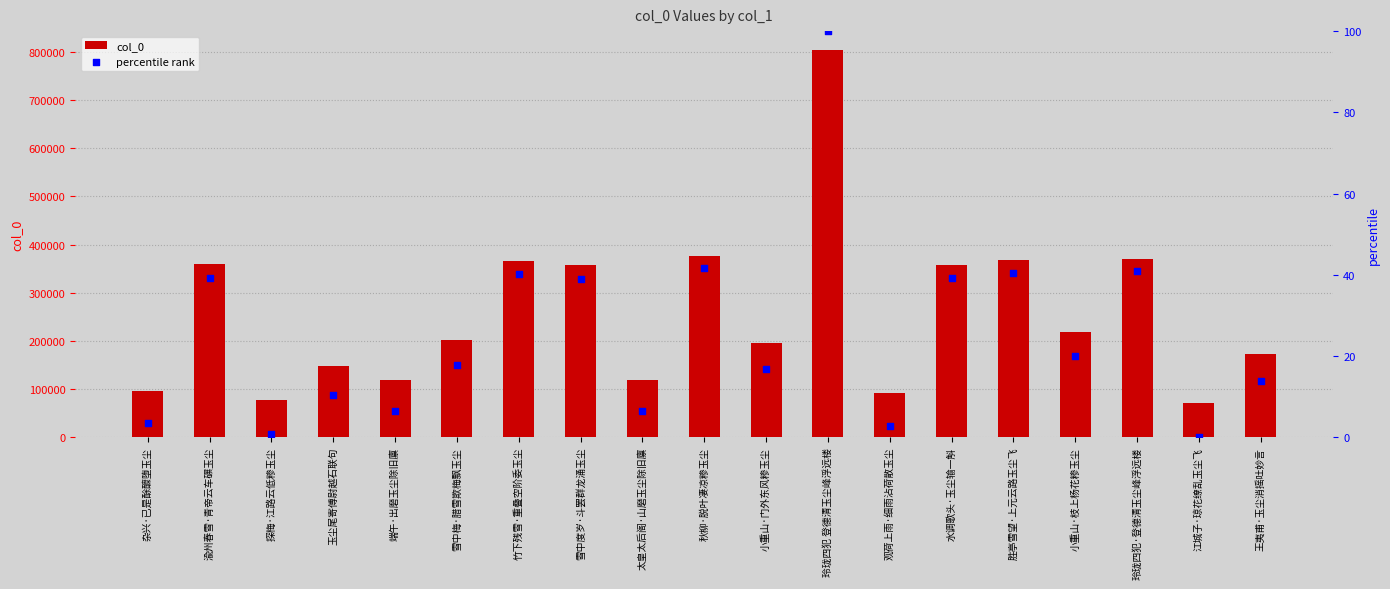

Which series reaches the minimum Y coordinate?

percentile rank